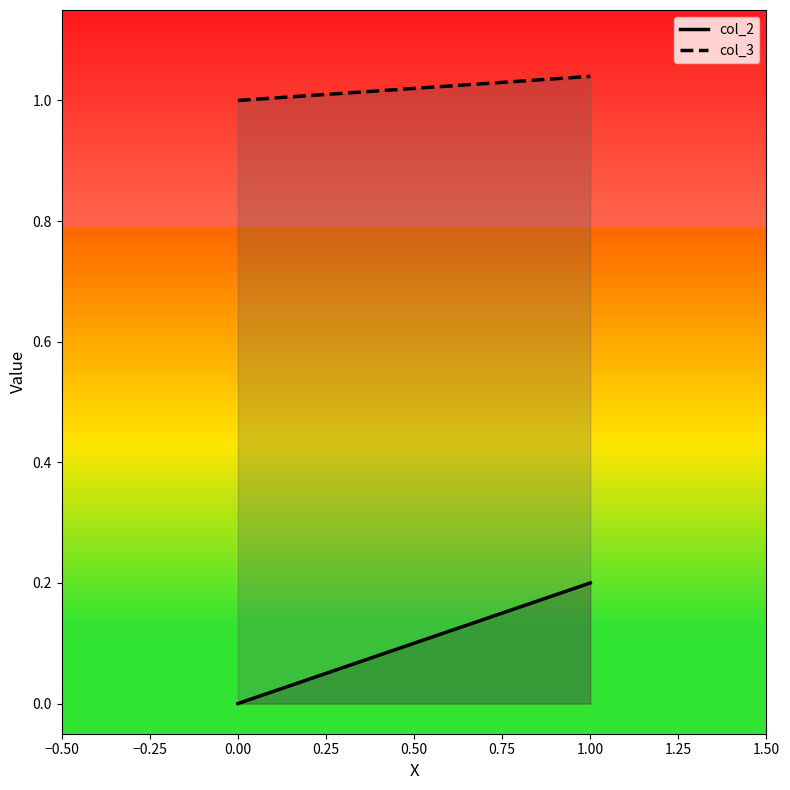

Which series has the largest range (max minus min)?

col_2